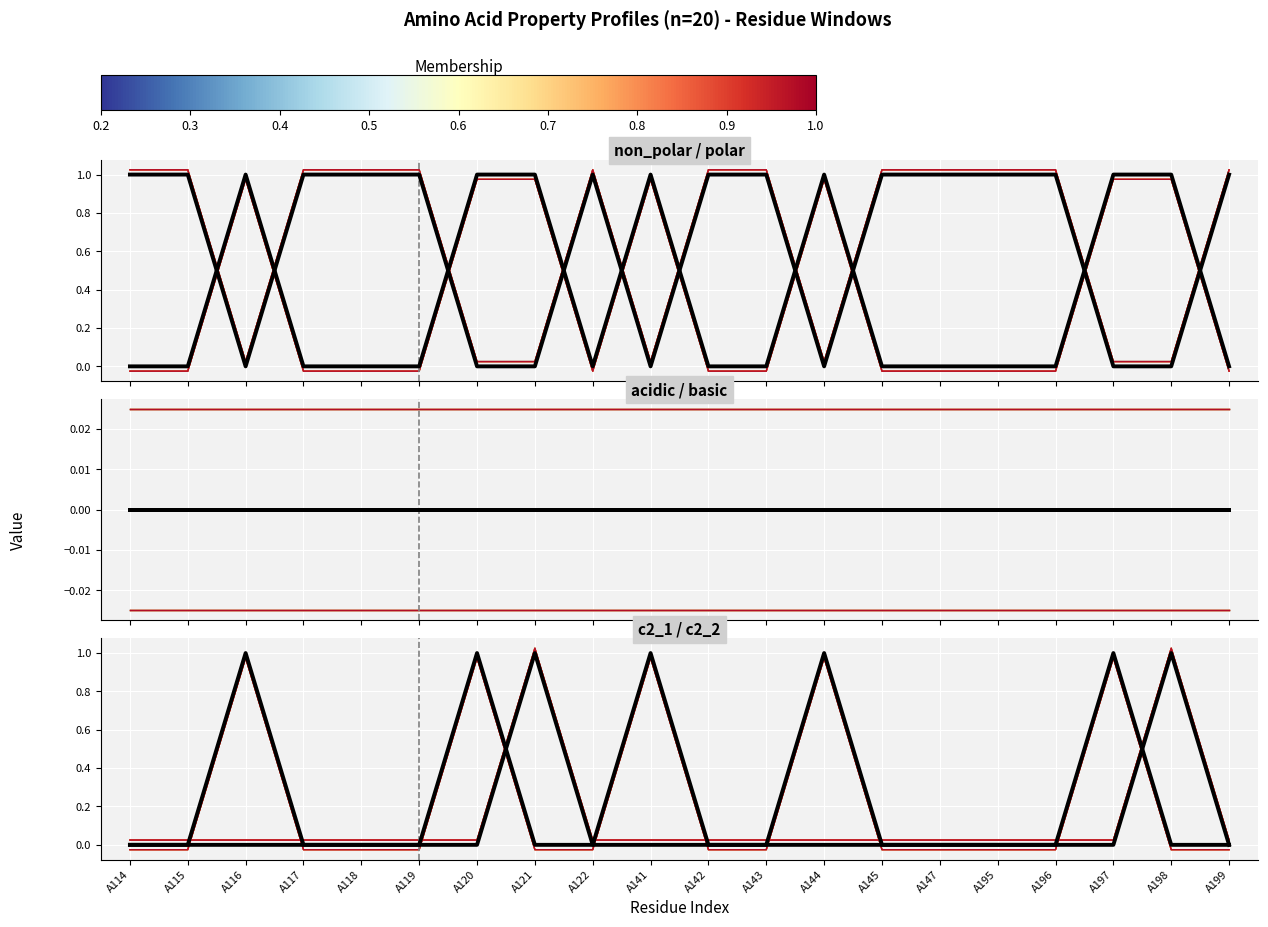

The c2_1 series shows -0.0 at A115. True or false?

True